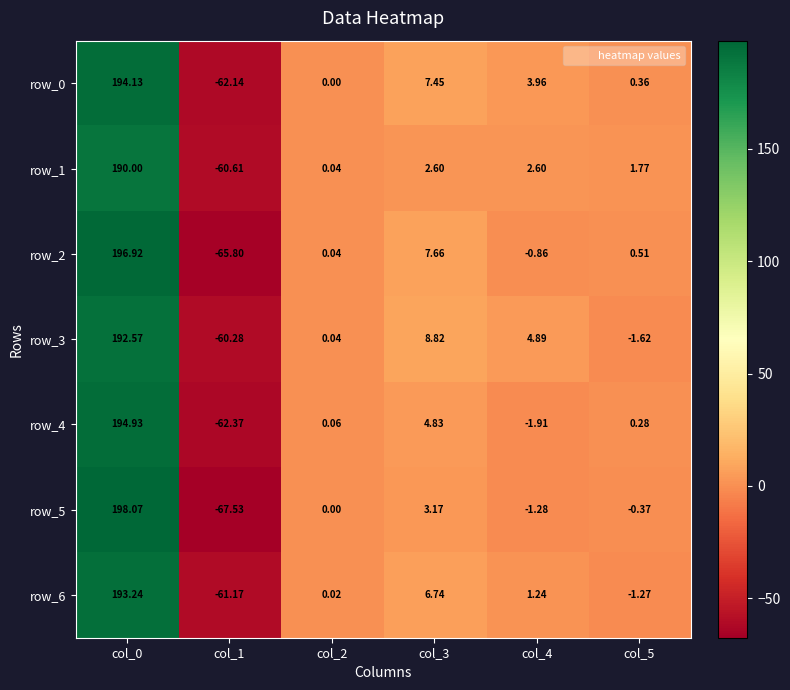

How many data points in row_2 are above 0?

4